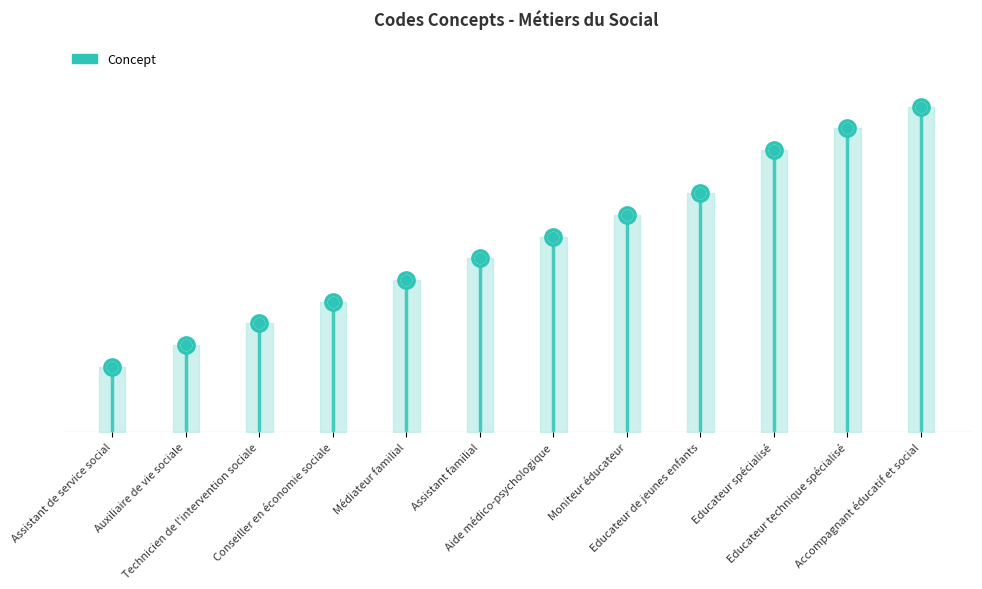

What is the change in value from Auxiliaire de vie sociale to Educateur de jeunes enfants?

+7